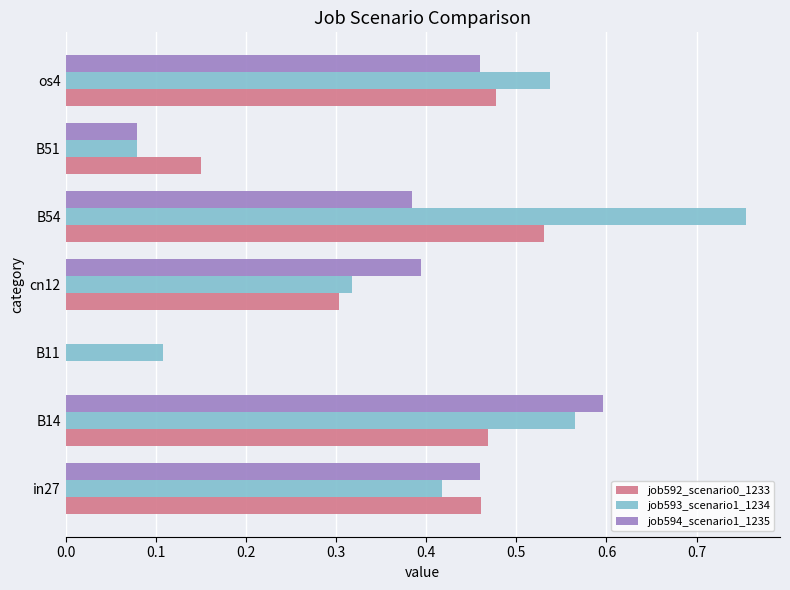

Which category has the highest value in the job593_scenario1_1234 series?

B54